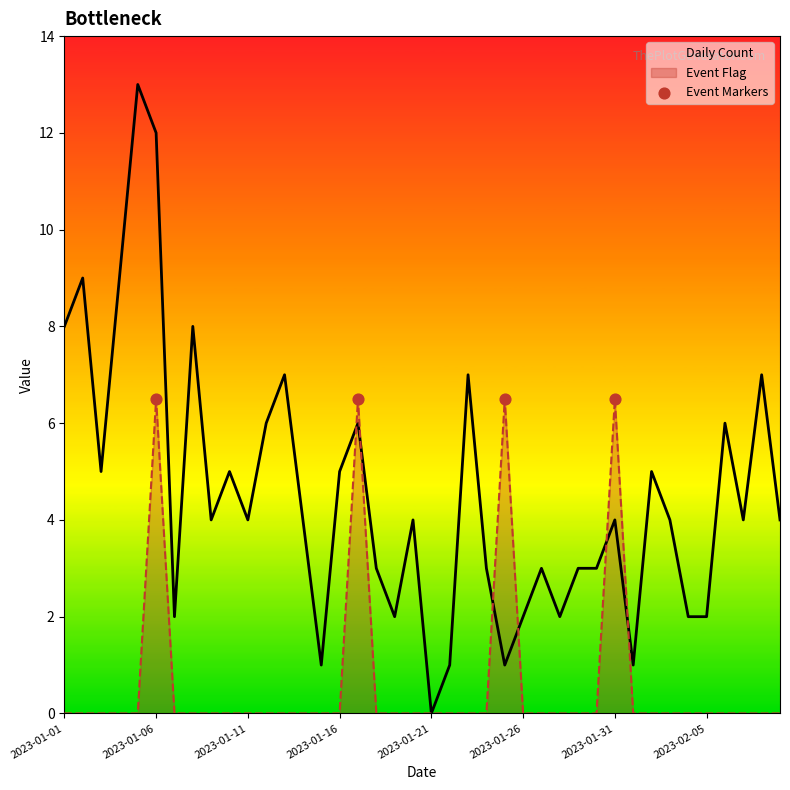

At how many categories does at least one series exceed 11?

2